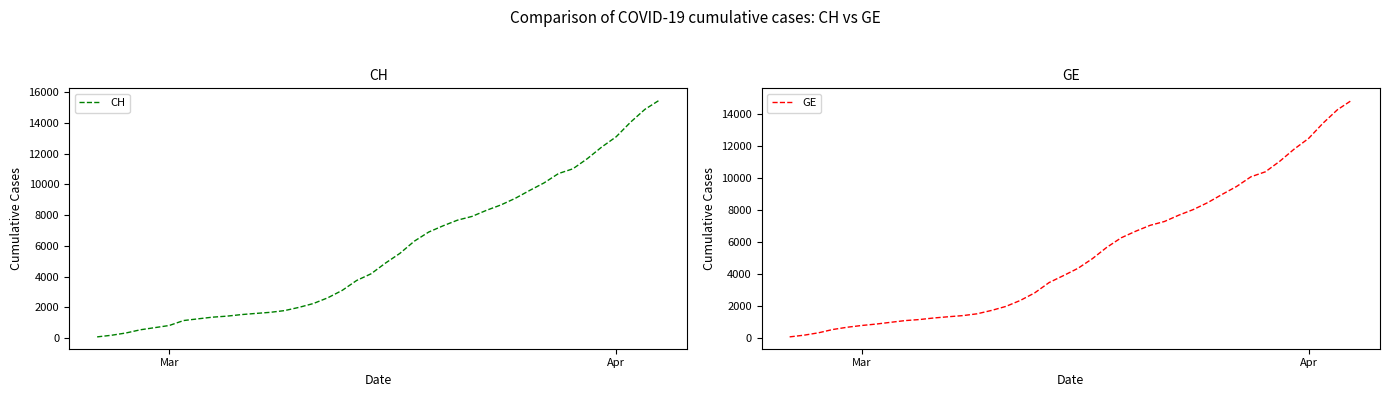

What is the value of the CH point at the 22nd from the left?

5506